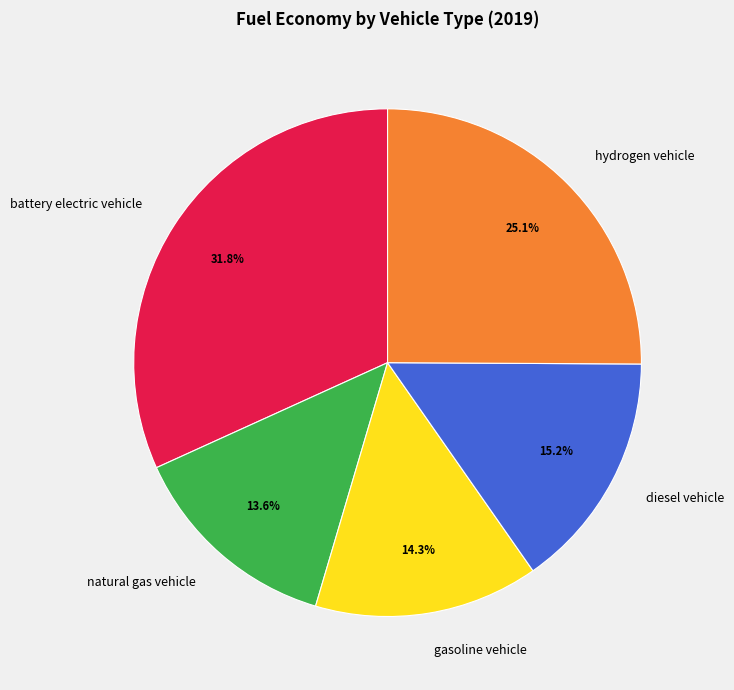

To the nearest percent, what is the average slice percentage?

20%